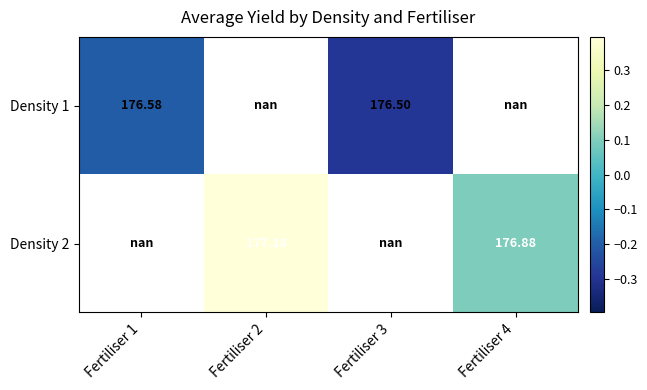

Which series has the widest spread of values?

Density 1